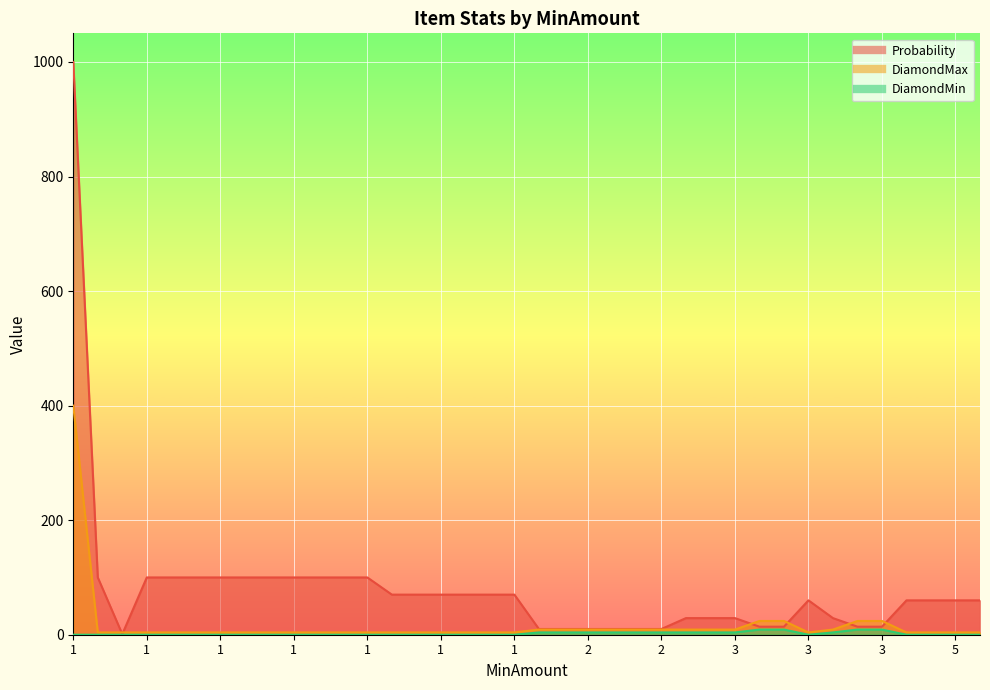

Which series has the largest range (max minus min)?

Probability